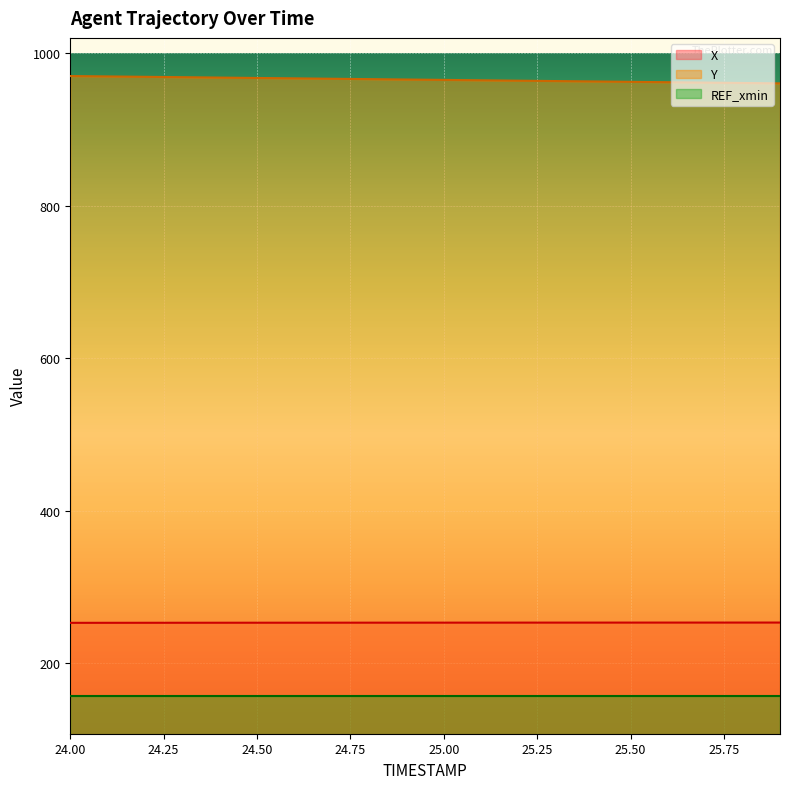

What is the highest value of the X series?

253.6